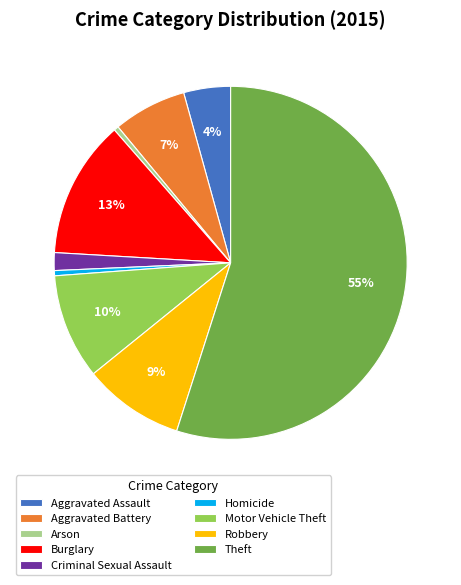

What is the ratio of the value at Theft to the value at Arson?

128.0